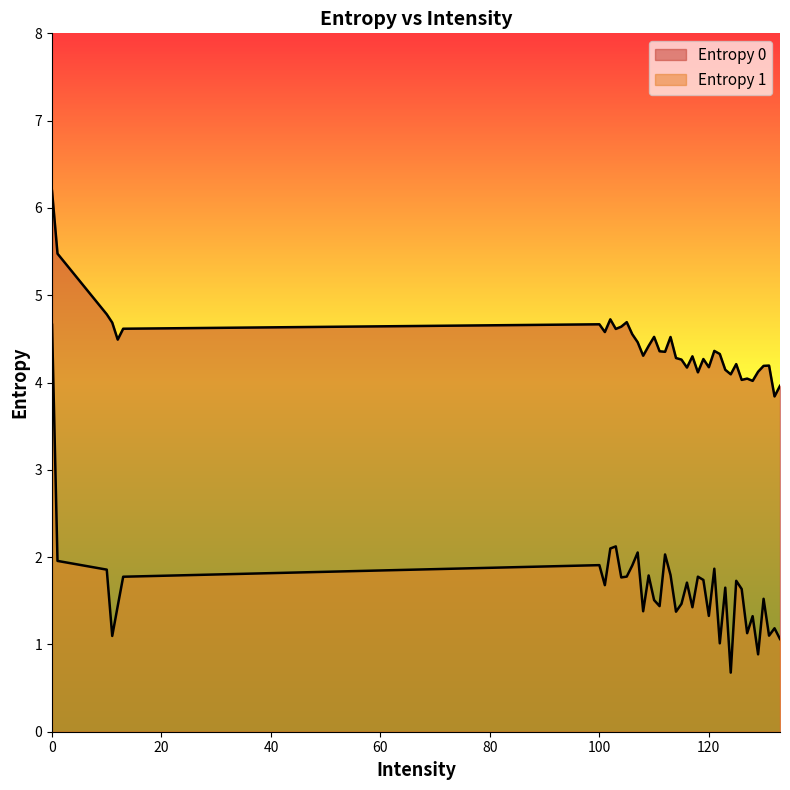

Does the chart display data point markers on the line(s)?

No